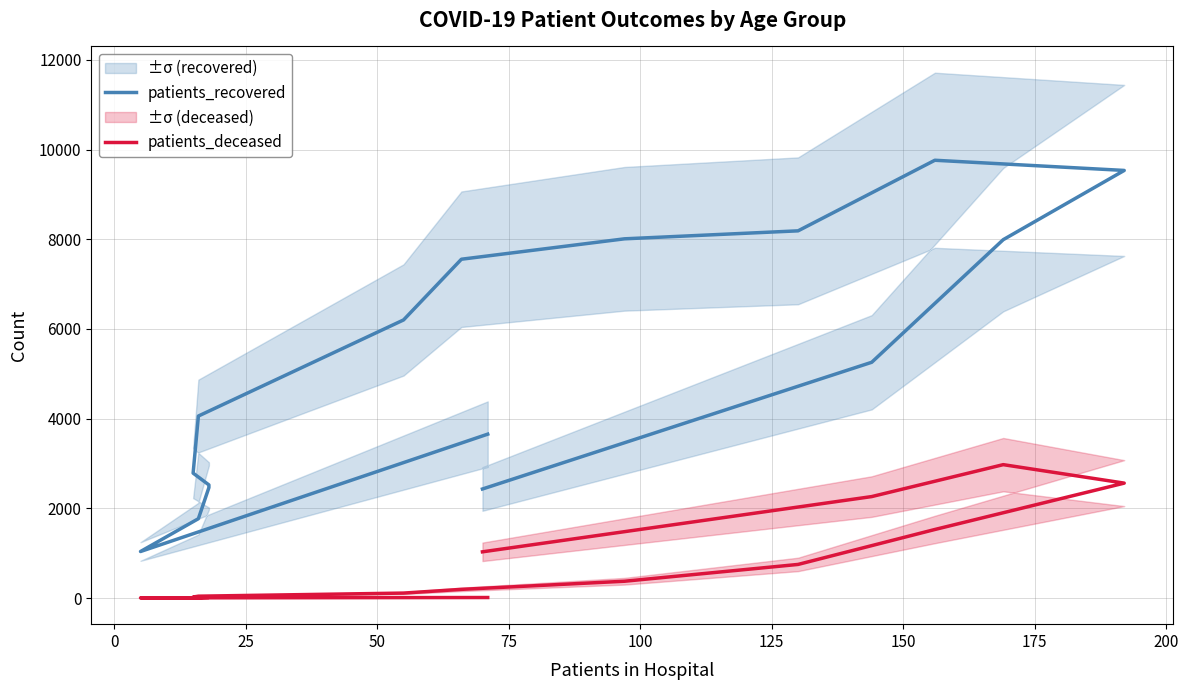

How many values in the patients_recovered series exceed 5257?

7